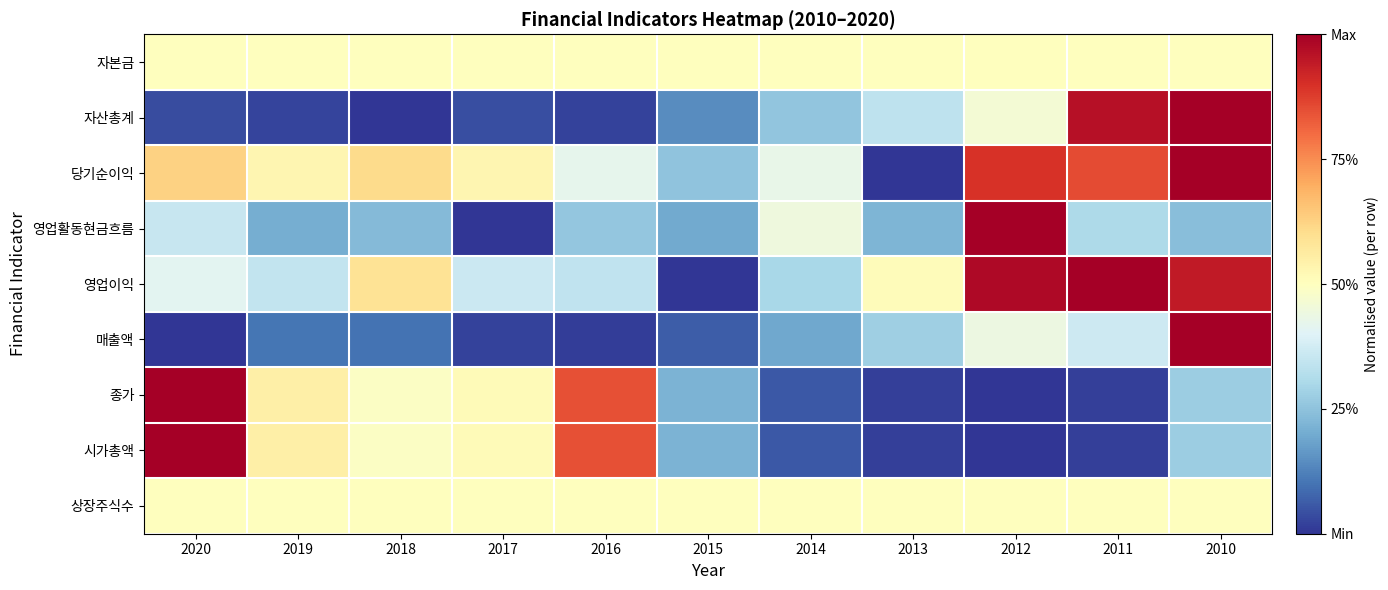

Which has a higher value, 2018 or 2013?

2018